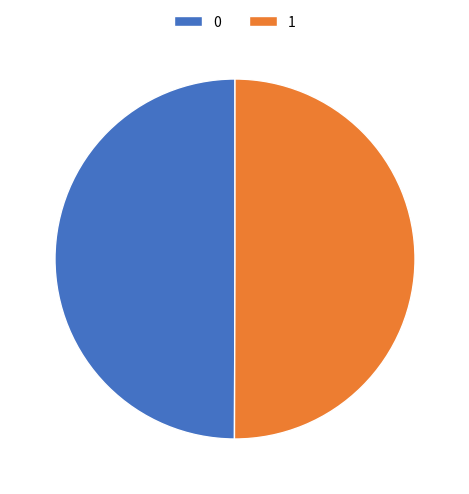

Approximately how many times larger is the value at 0 compared to 1?

1.0